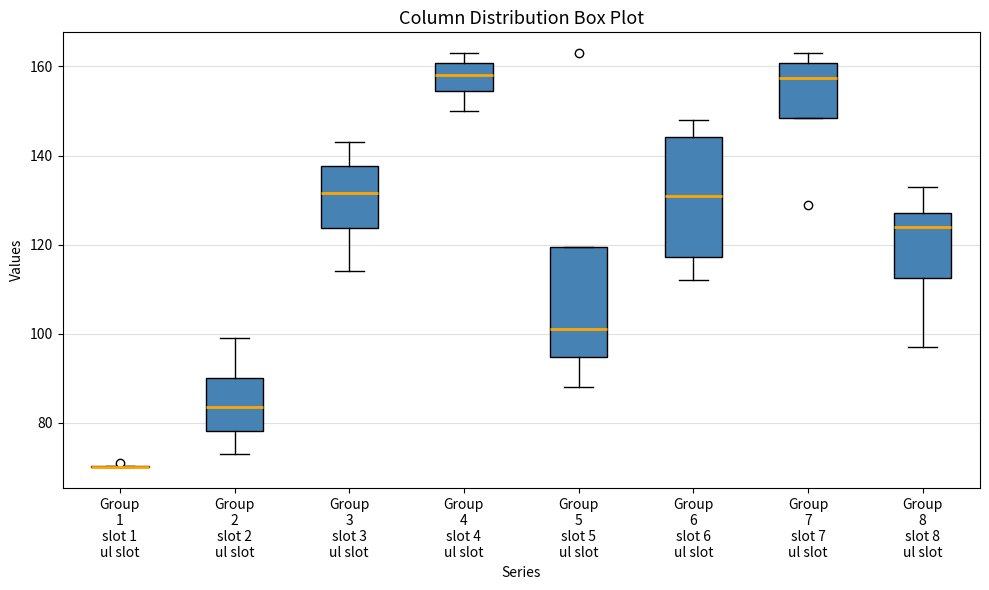

Reading left to right, read every box against the y-axis: the position of its median line, the range the box covers, and the ends of its whiskers. The values are not printed on the chart, so give them approximately, as read against the axis.

Group 1 slot 1 ul slot: box collapsed to a line at 70, whiskers 70 to 70
Group 2 slot 2 ul slot: median 84, box 78 to 90, whiskers 74 to 100
Group 3 slot 3 ul slot: median 132, box 124 to 138, whiskers 114 to 144
Group 4 slot 4 ul slot: median 158, box 154 to 160, whiskers 150 to 164
Group 5 slot 5 ul slot: median 102, box 94 to 120, whiskers 88 to 120
Group 6 slot 6 ul slot: median 132, box 118 to 144, whiskers 112 to 148
Group 7 slot 7 ul slot: median 158, box 148 to 160, whiskers 148 to 164
Group 8 slot 8 ul slot: median 124, box 112 to 128, whiskers 98 to 134